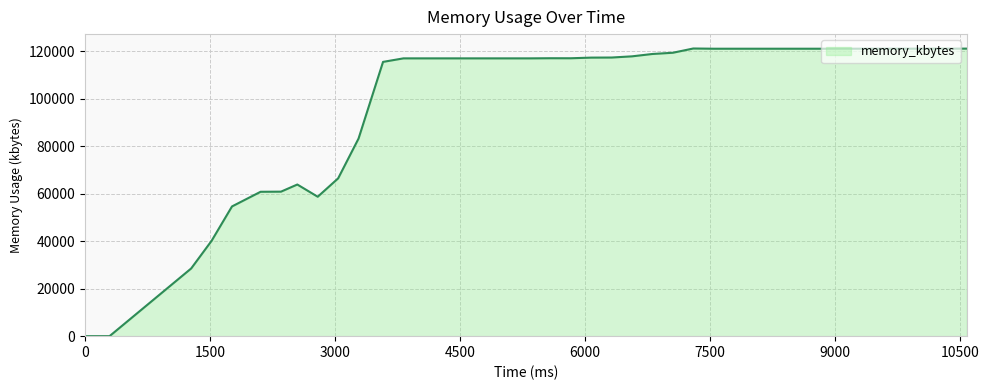

How many distinct data groups are displayed?

1